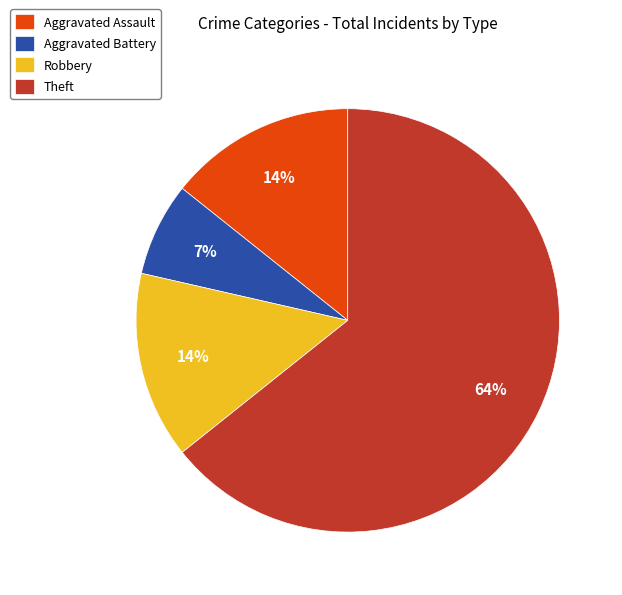

Which slice is the largest?

Theft